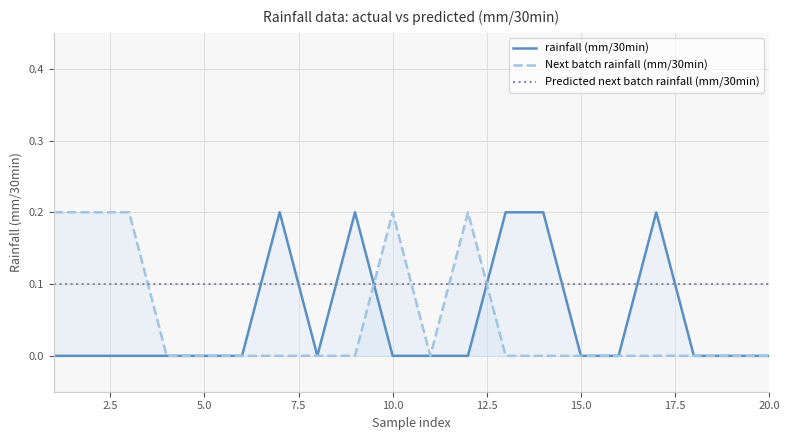

Count the number of categories in the chart.

20